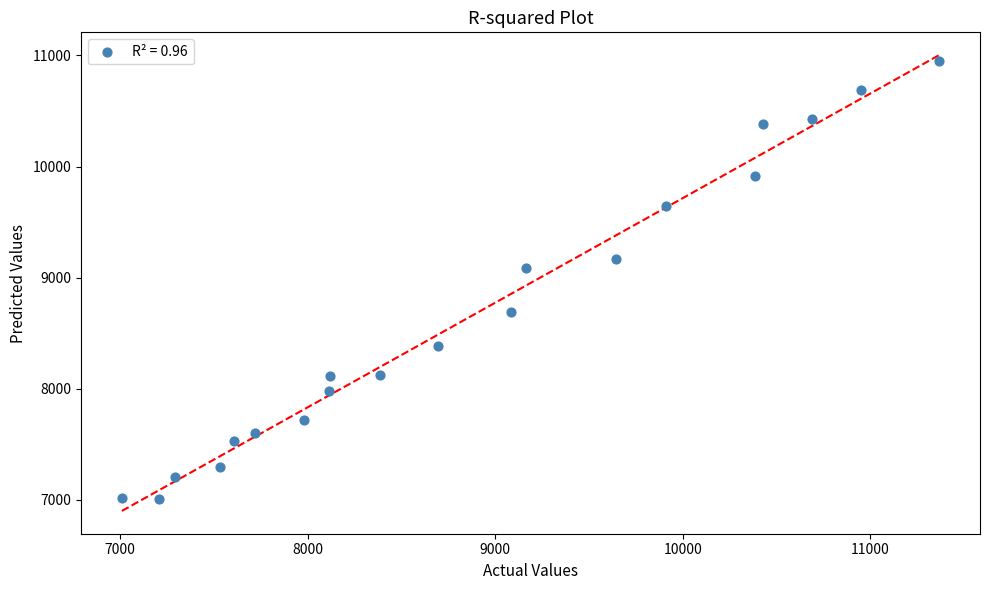

What Y value in the scatter plot is closest to 8979?

9083